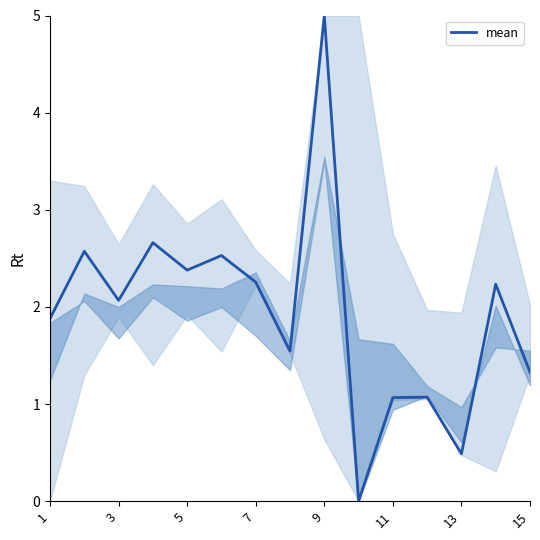

What is the difference between the maximum and minimum values?

5.0